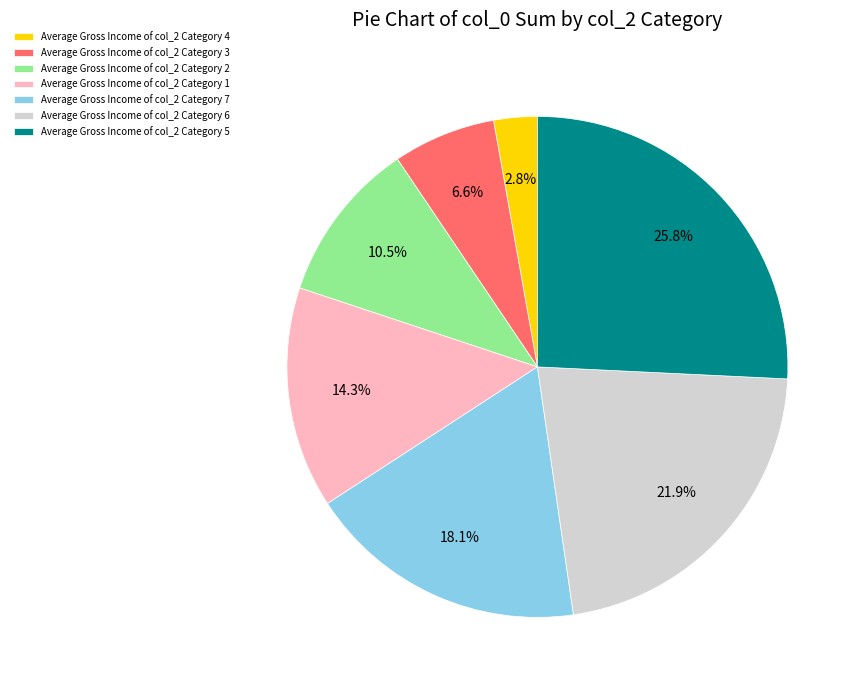

Count the number of slices in the pie.

7